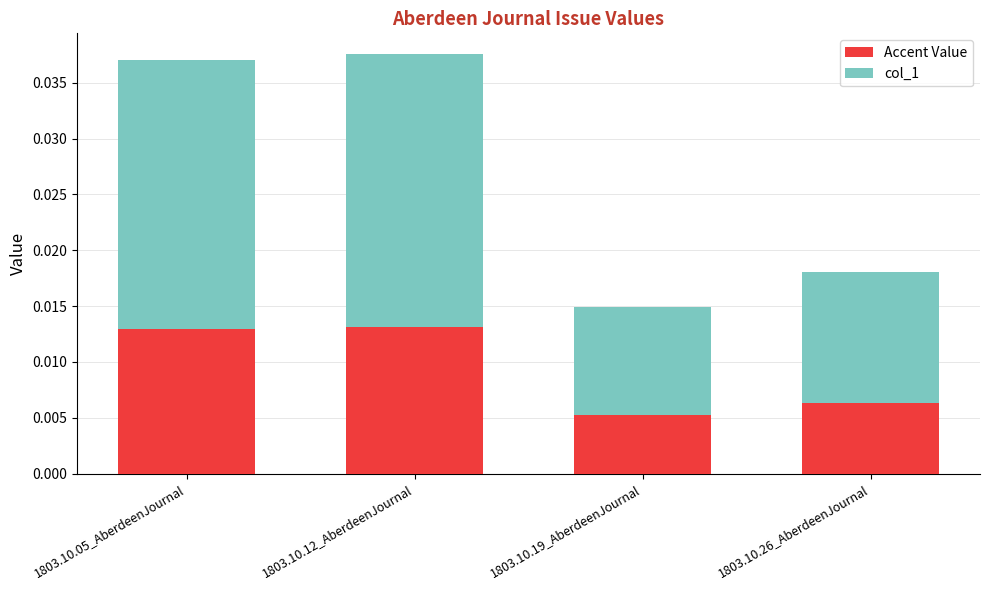

How many Accent Value values are between 0 and 1?

4